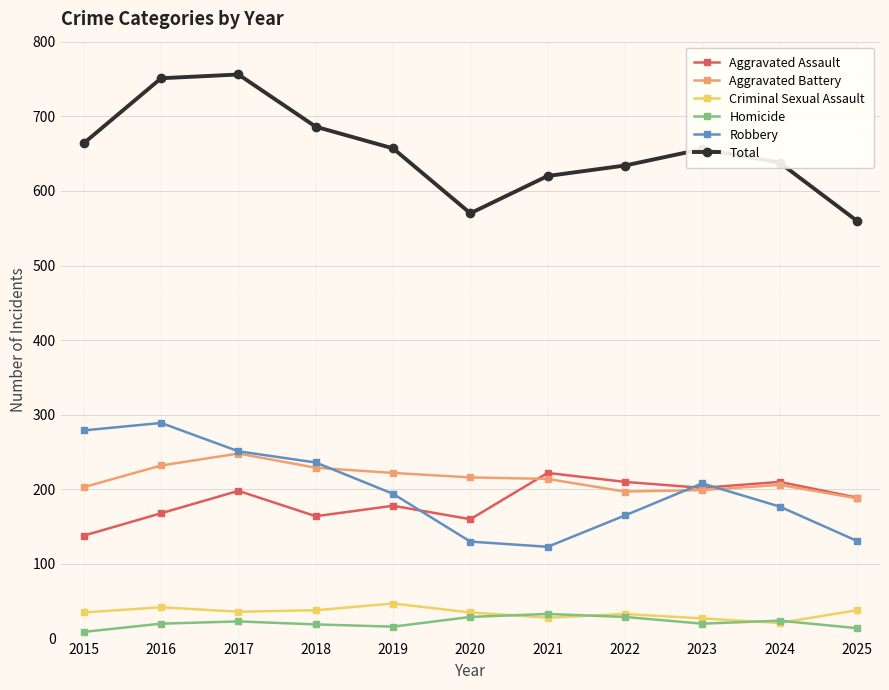

Is the value of Total at 2022 greater than the value of Criminal Sexual Assault at 2021?

Yes